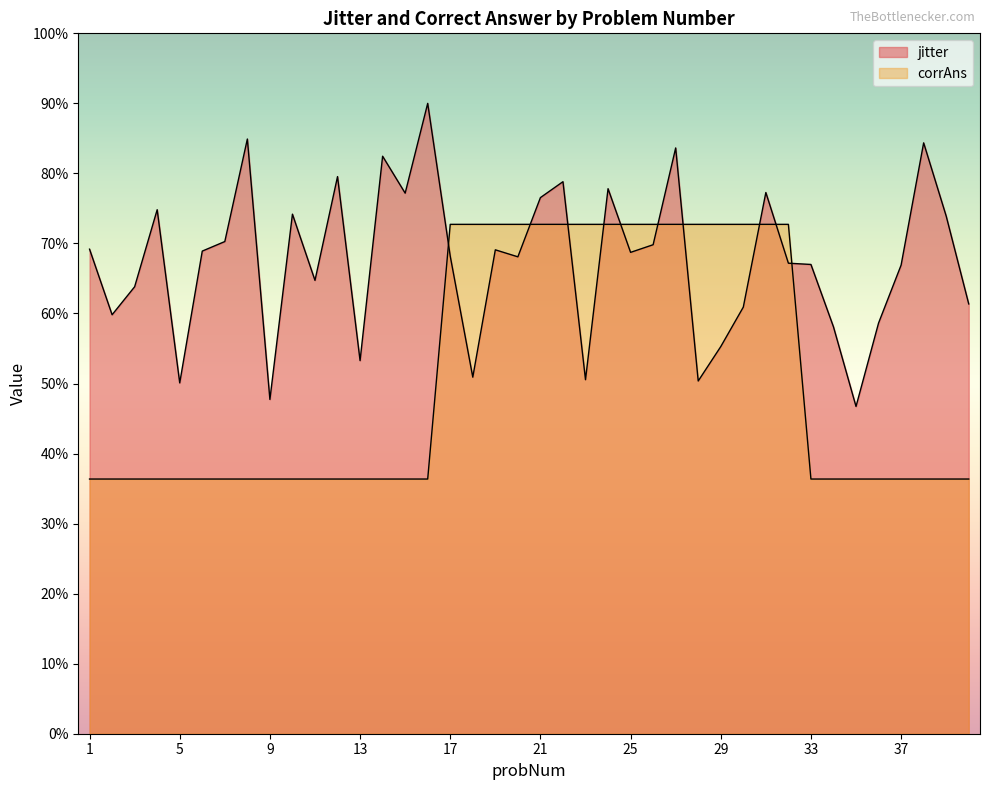

Where do corrAns and jitter first cross each other?

16 and 17